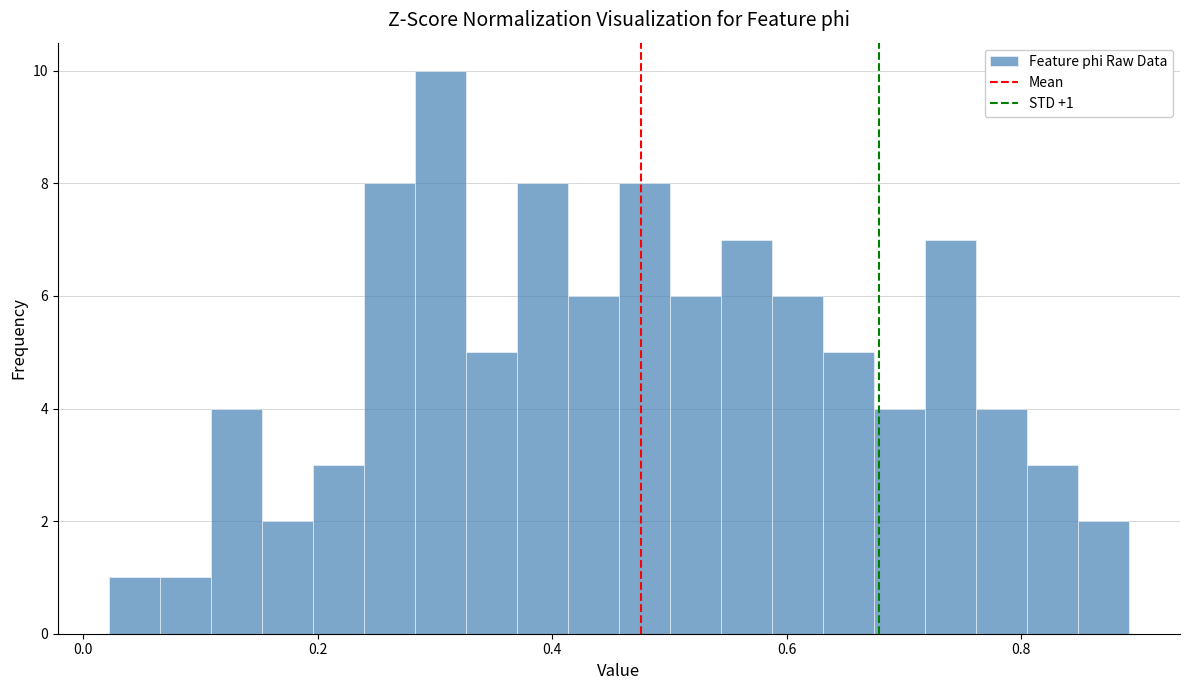

Around what value on the x-axis is the tallest bar? Give the approximate position of its centre, as read against the axis.

0.30